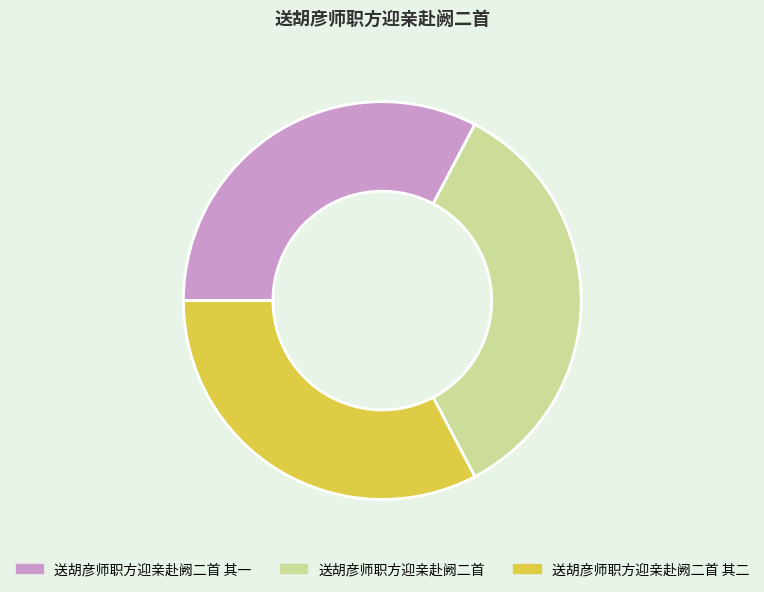

Is 送胡彦师职方迎亲赴阙二首 其一 the majority of the pie?

No